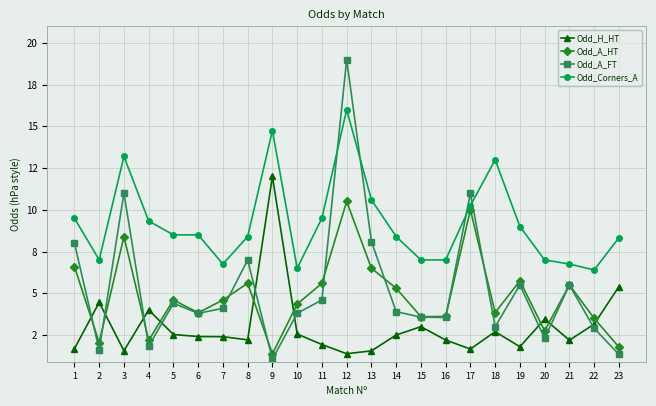

How many data points in Odd_Corners_A are above 8?

15